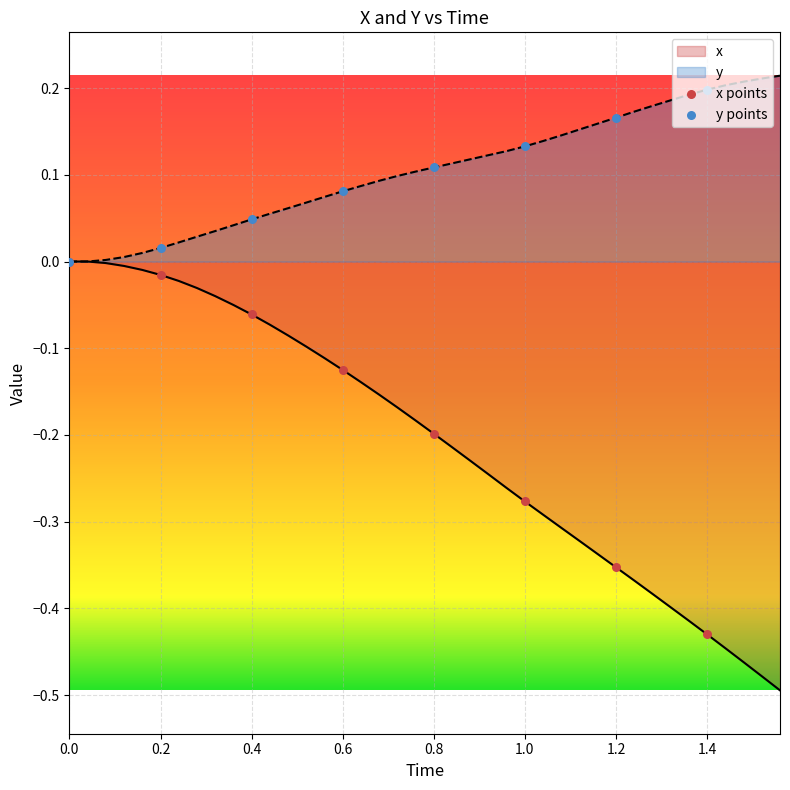

What are all the series names shown in the legend?

x, y